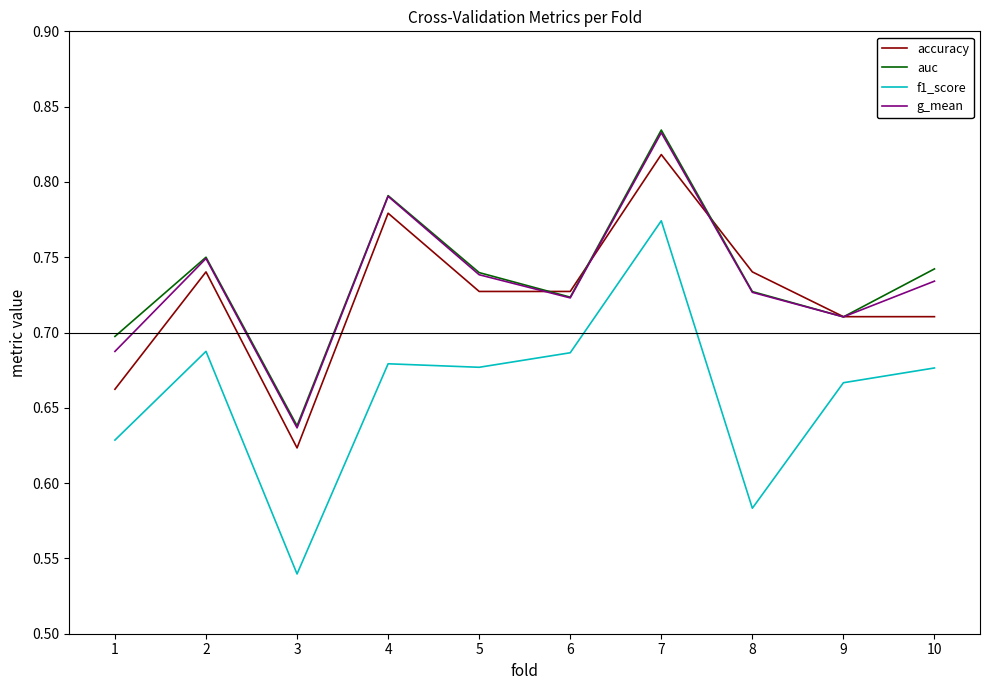

How many intersections are there between g_mean and accuracy?

4